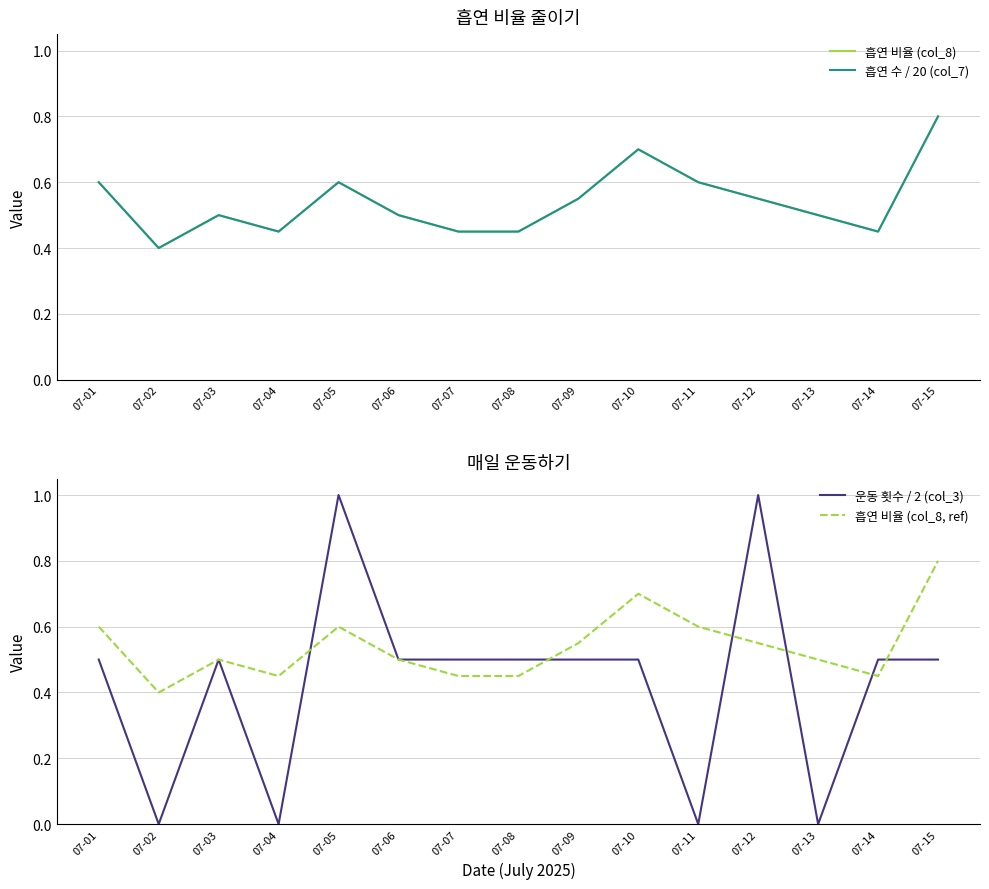

At how many categories does at least one series exceed 0?

15